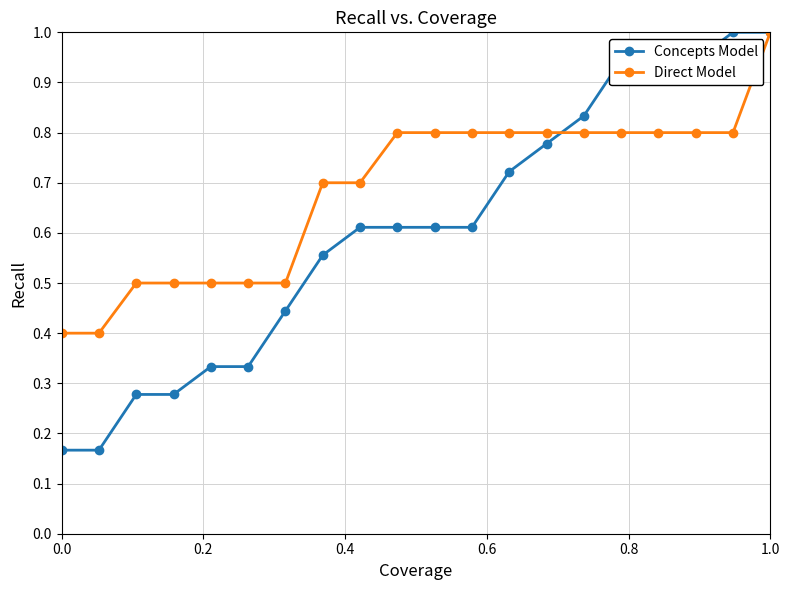

How many lines are shown in the chart?

2